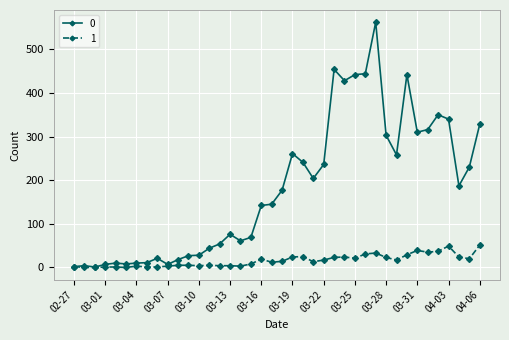

Count the number of data series in this chart.

2